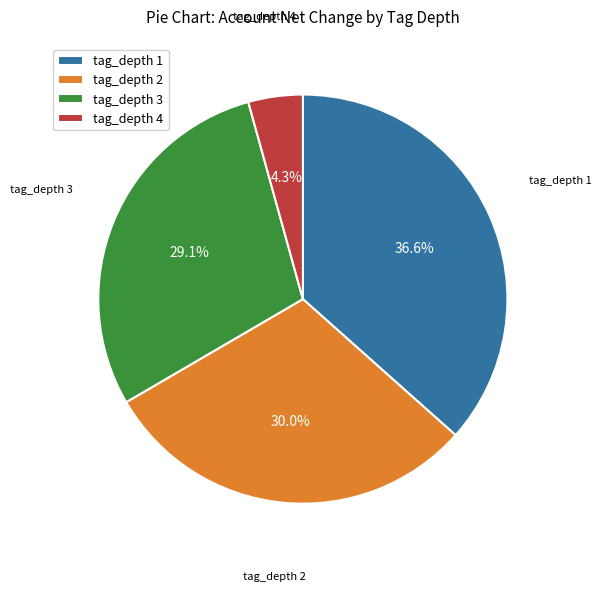

Is there a majority slice in this chart?

No